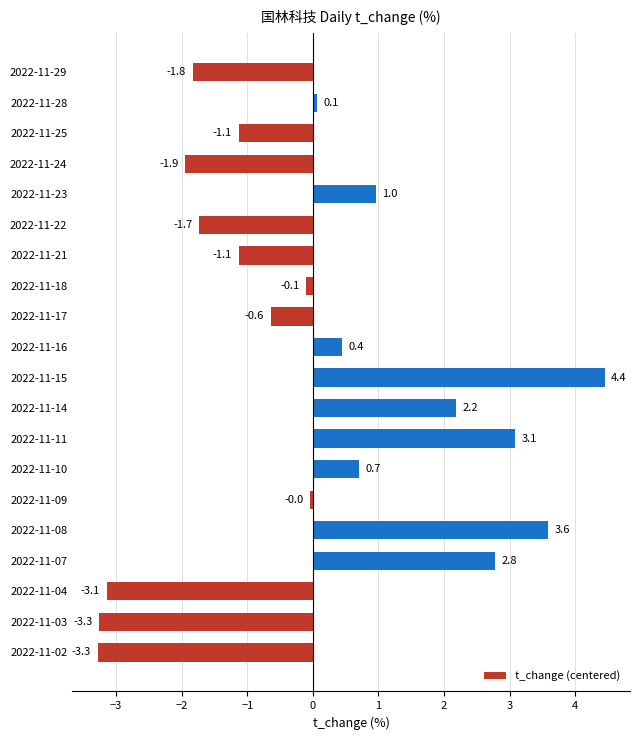

What is the approximate value at 2022-11-03?

-3.3